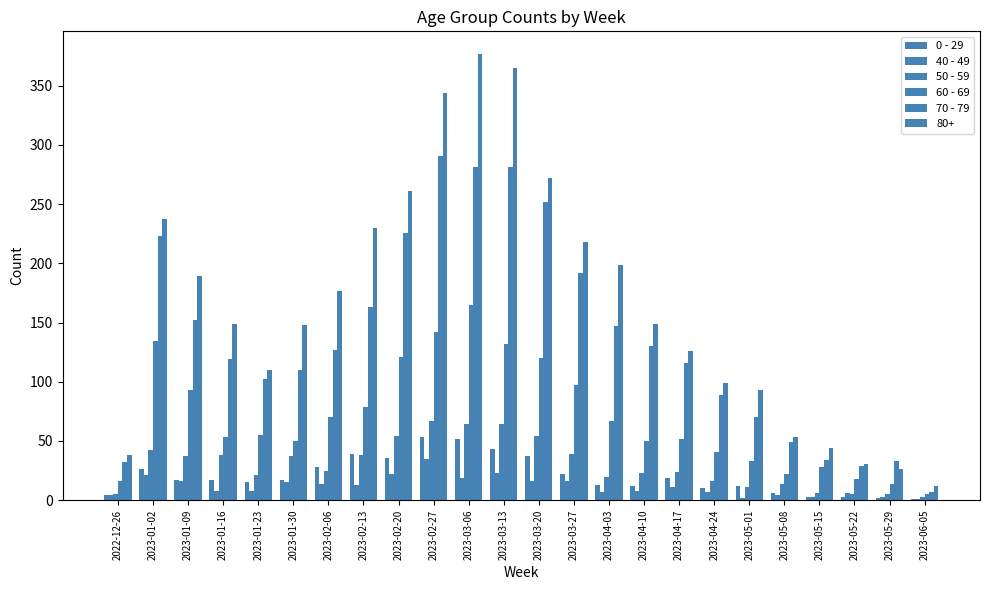

Which series has the largest total across all categories?

70 - 79